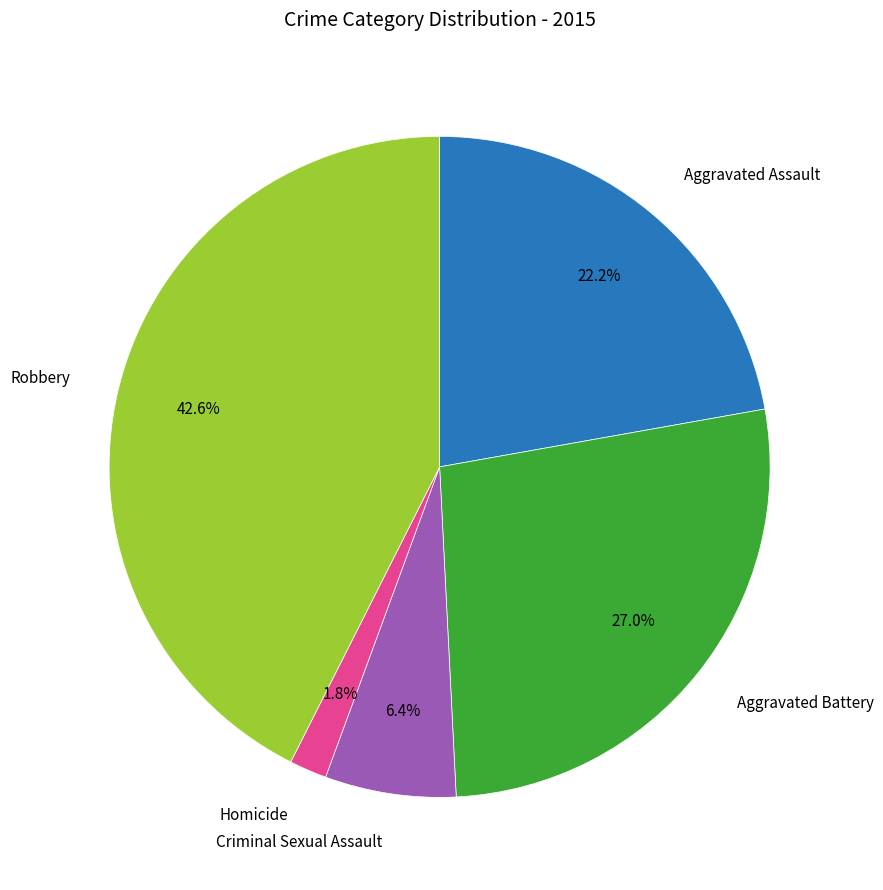

Count the number of slices in the pie.

5